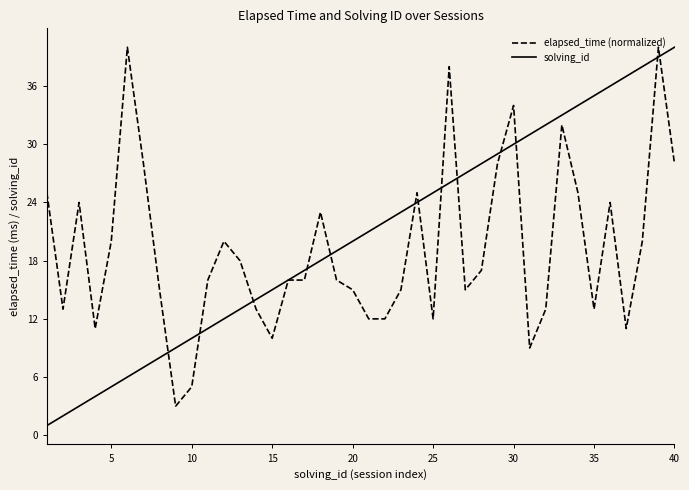

True or false: solving_id and elapsed_time (normalized) cross at least once.

True